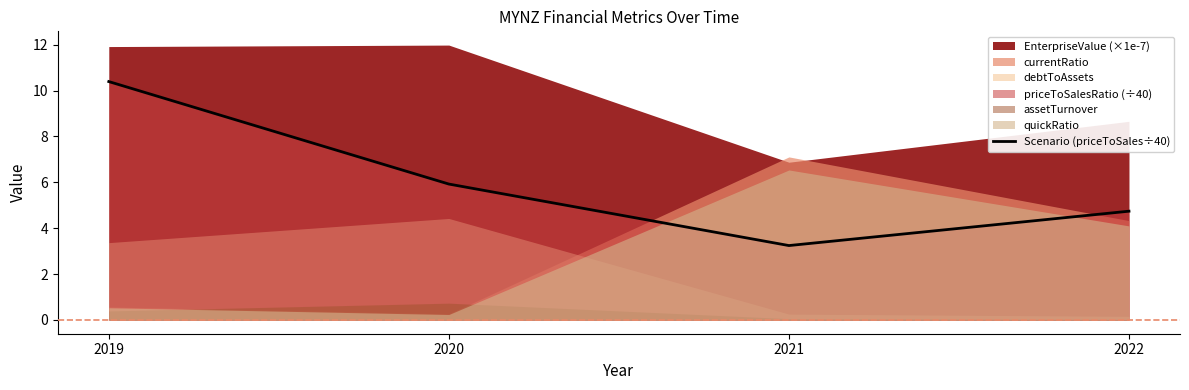

Does the chart display data point markers on the line(s)?

No